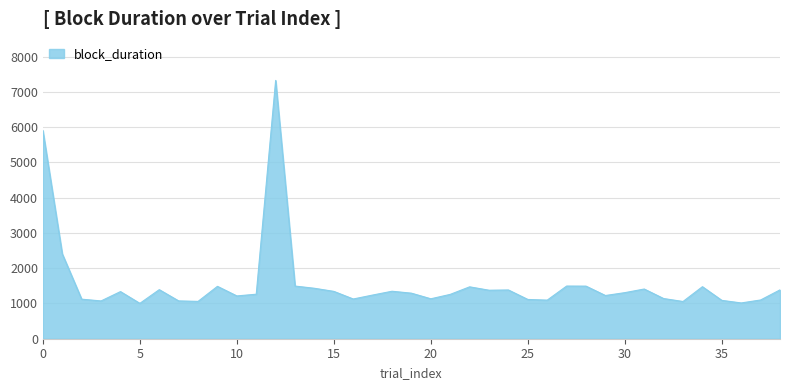

True or false: there are more than 0 points higher than both neighbors.

True